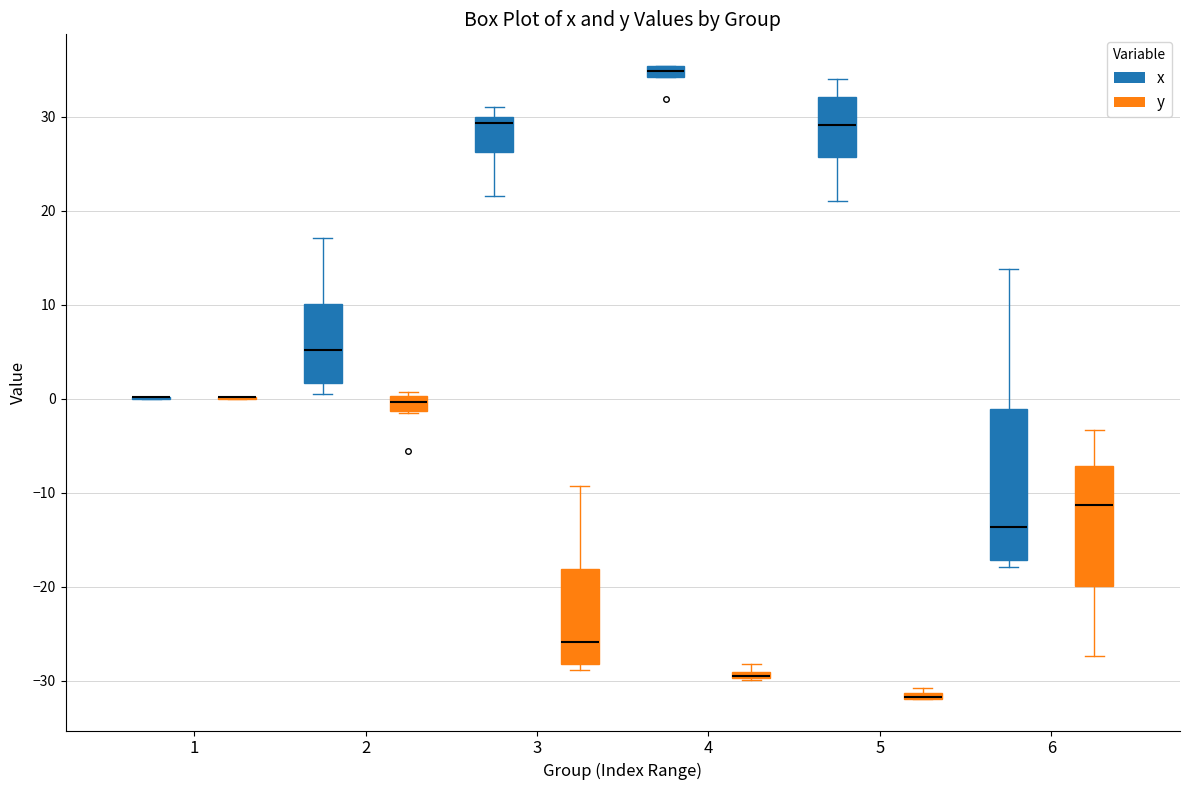

Comparing the boxes themselves (not the whiskers), which one is the tallest?

6 (x)